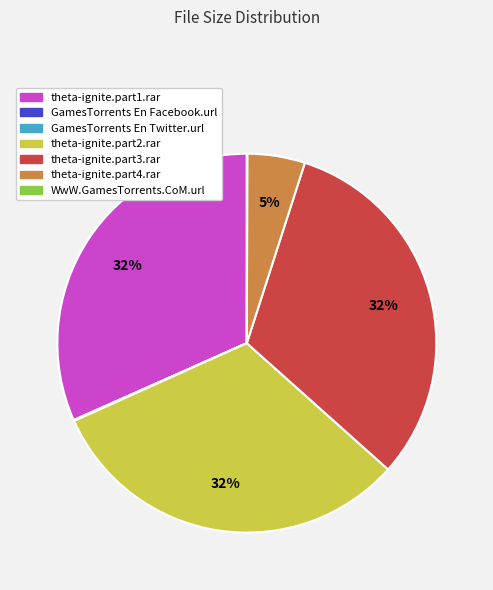

To the nearest percent, what is the average slice percentage?

14%